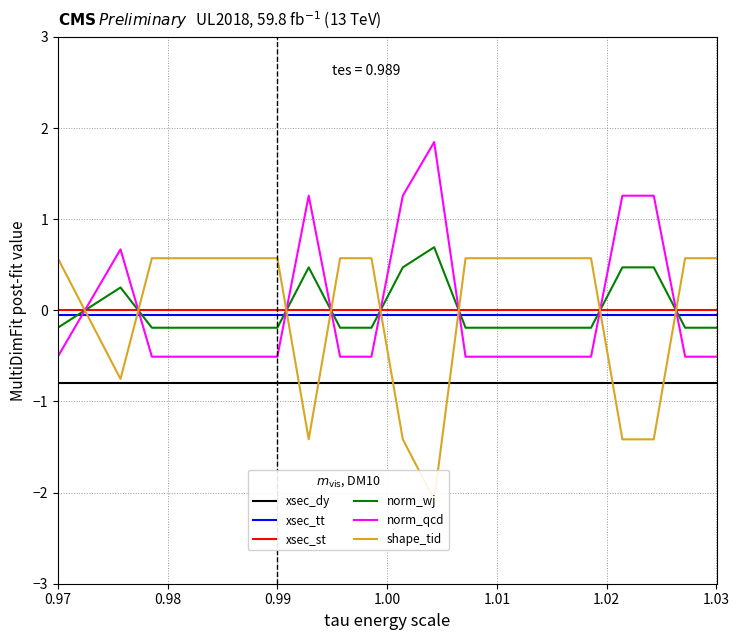

Which series has the largest total across all categories?

norm_qcd